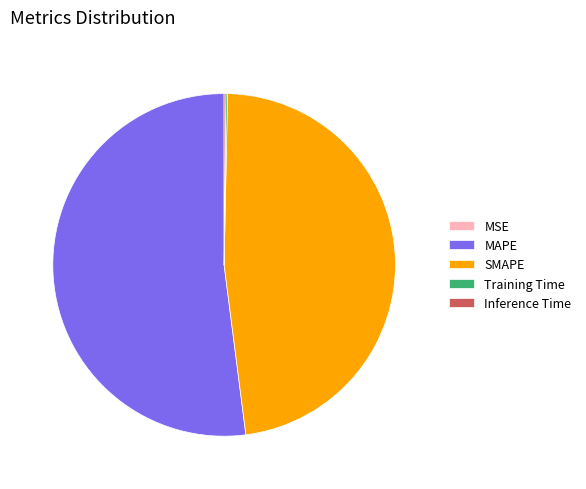

Is there a majority slice in this chart?

Yes